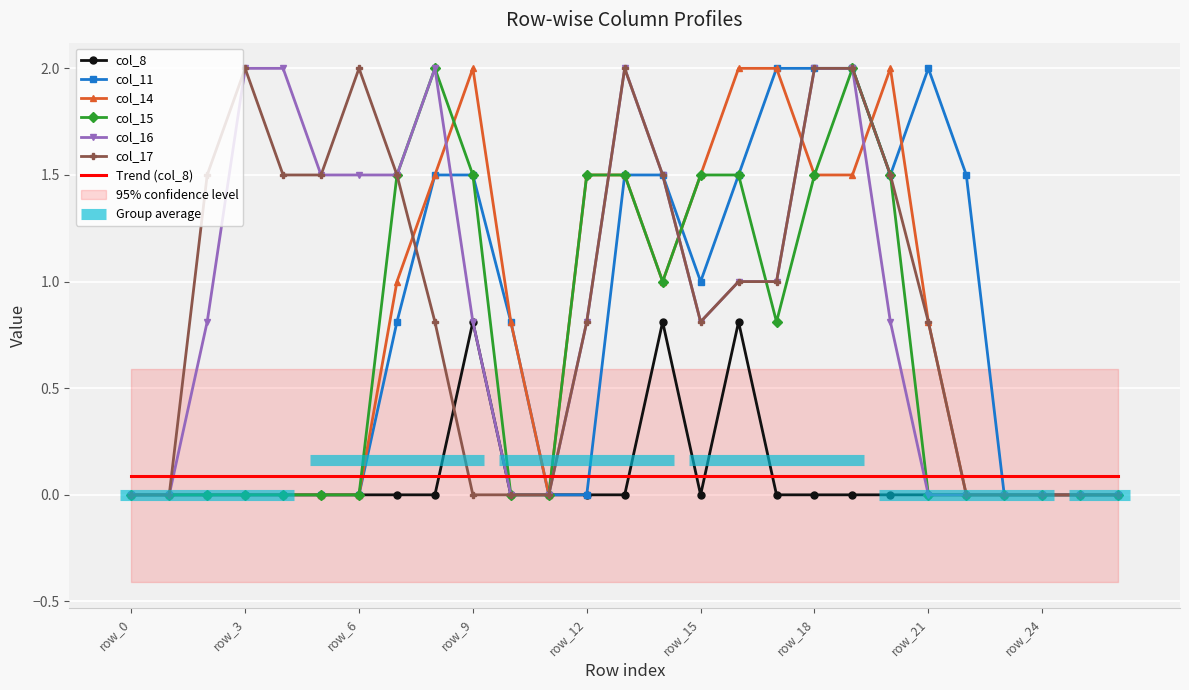

In col_16, how many points are lower than both neighbors (excluding endpoints)?

1